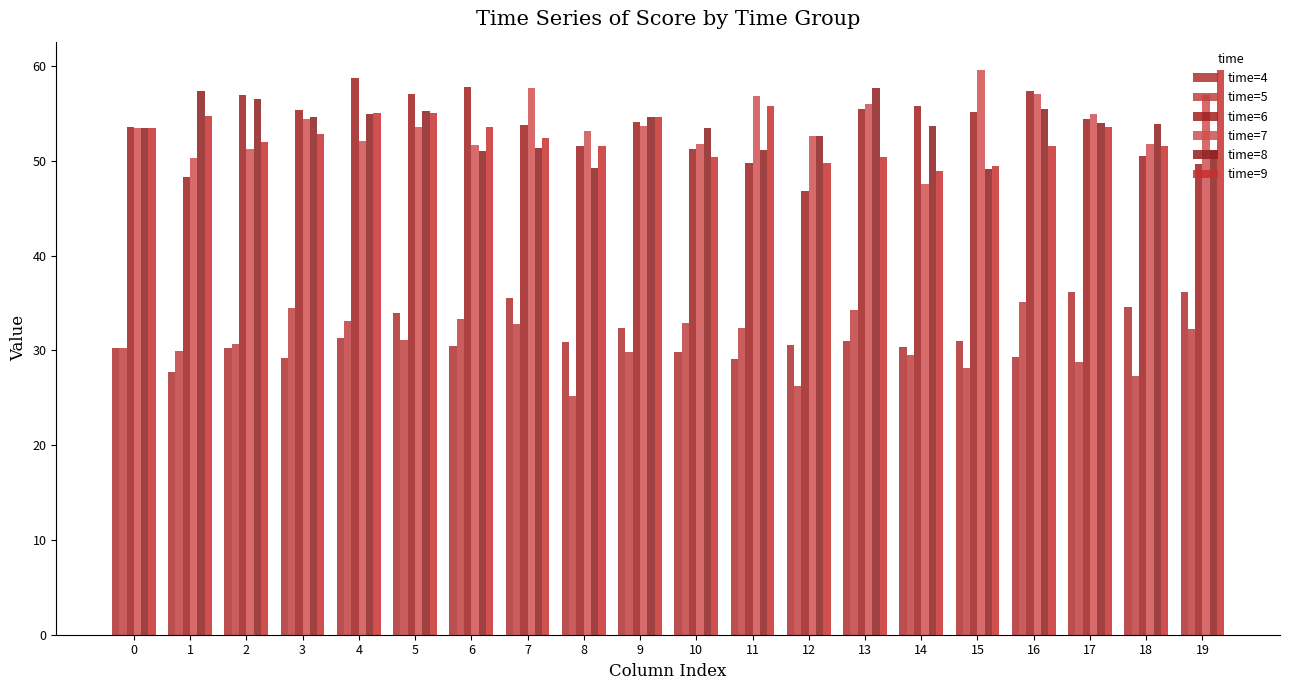

The time=4 series shows 13.4 at 3. True or false?

False